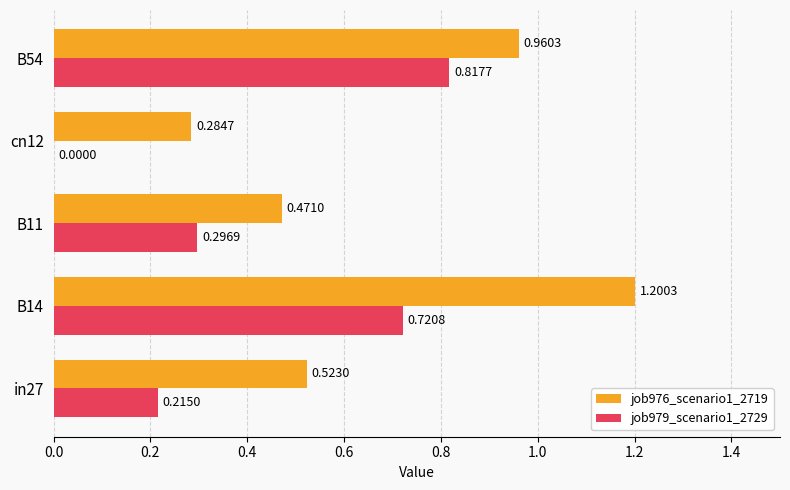

Is the value of job979_scenario1_2729 at B54 greater than the value of job976_scenario1_2719 at B54?

No